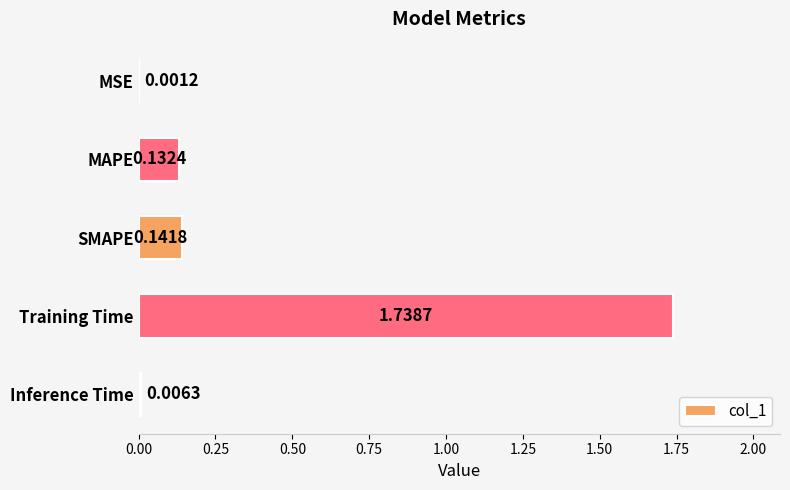

Between Training Time and Inference Time, which is larger?

Training Time